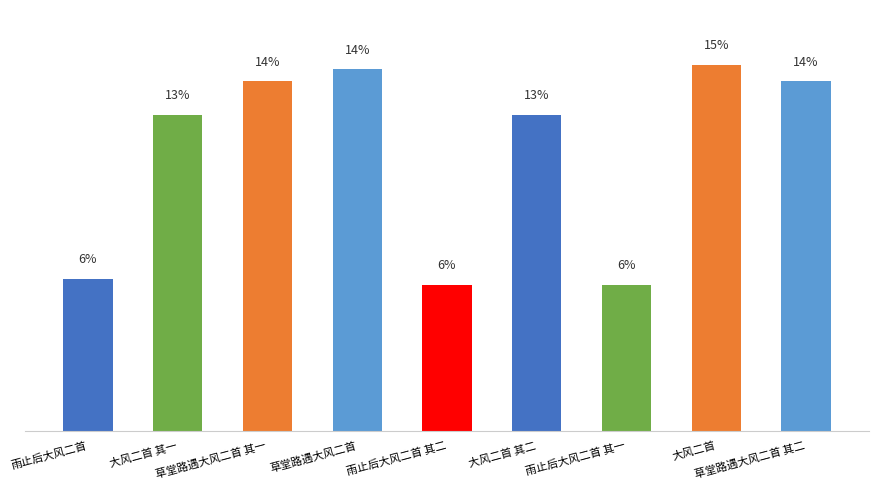

Does the chart contain any negative values?

No